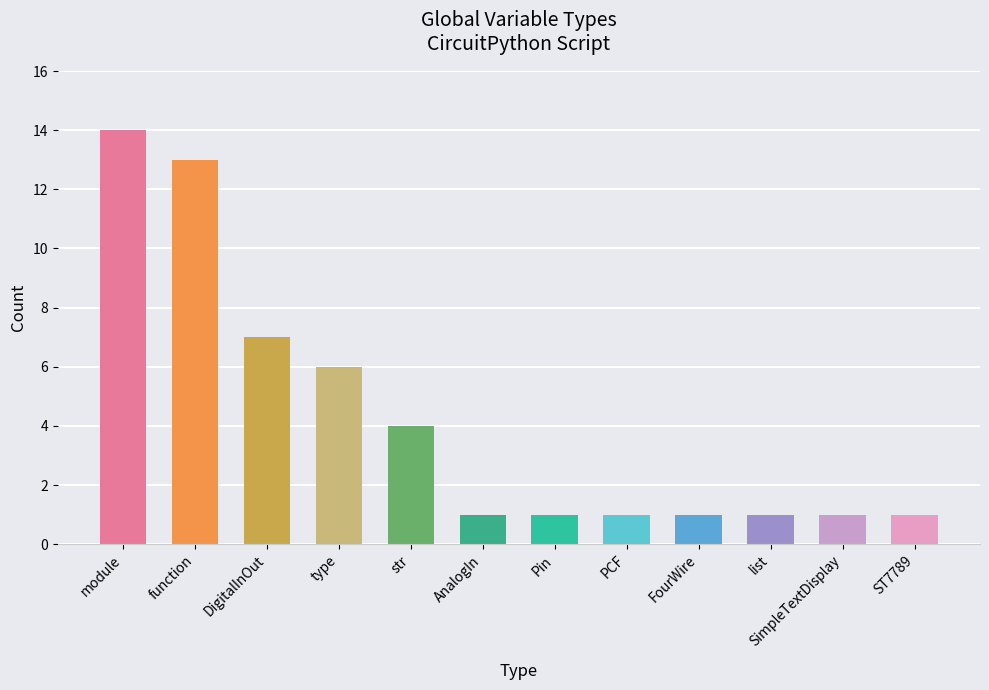

What is the label of the 12th bar from the right?

module